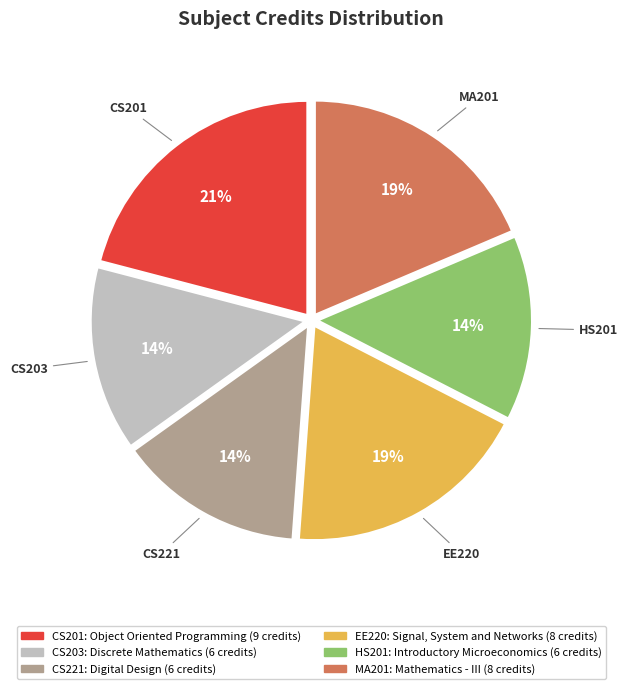

Is there a majority slice in this chart?

No